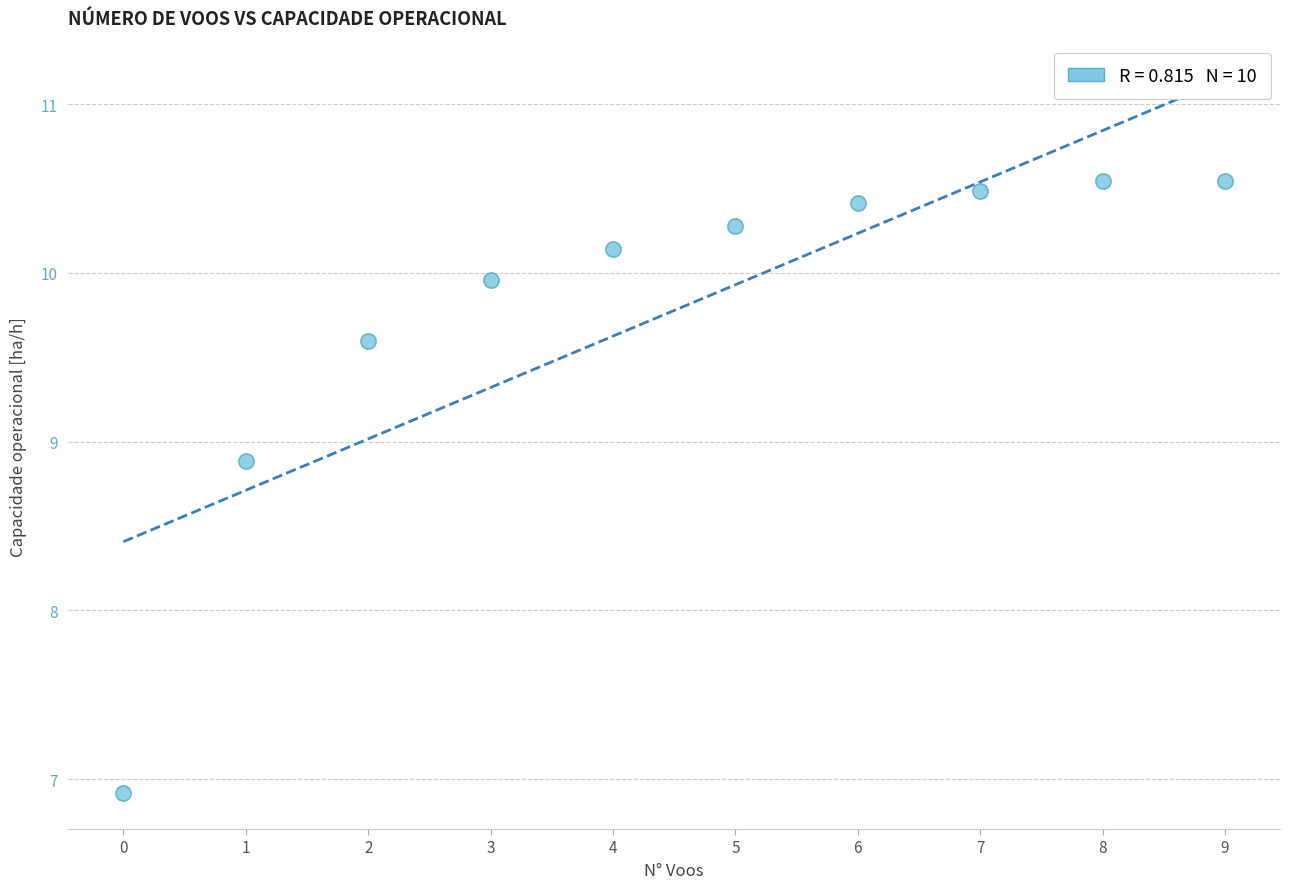

What Y value in the scatter plot is closest to 8?

8.9